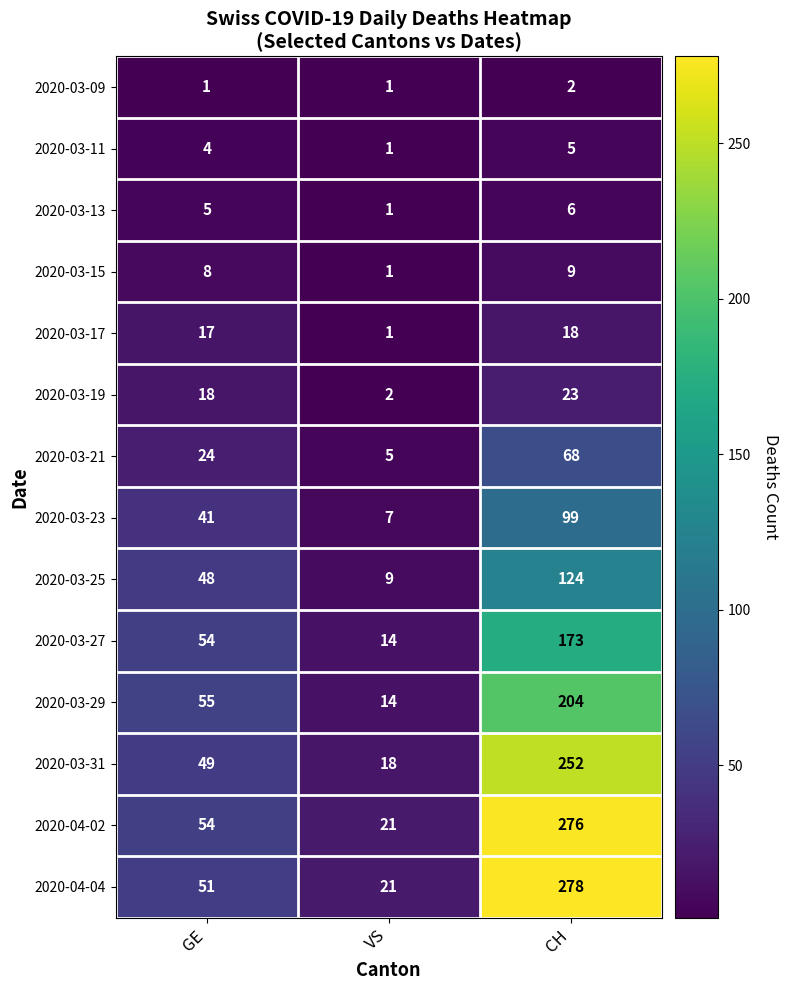

The 2020-03-19 series shows 1 at VS. True or false?

False